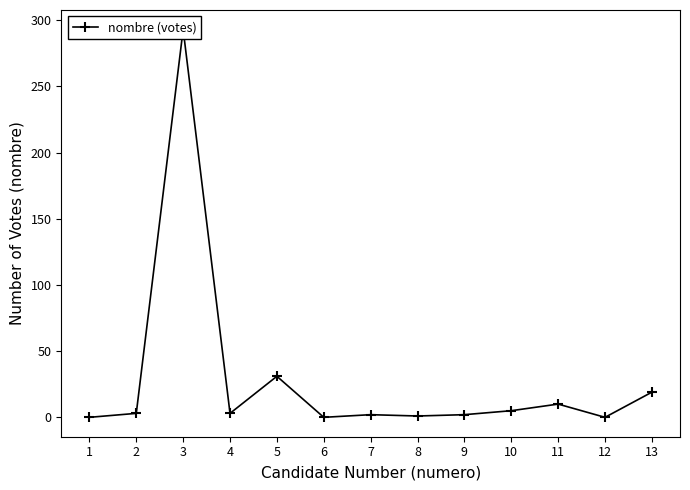

Reading left to right, what are all the values shown in this chart?

1=0	2=3	3=293	4=3	5=31	6=0	7=2	8=1	9=2	10=5	11=10	12=0	13=19